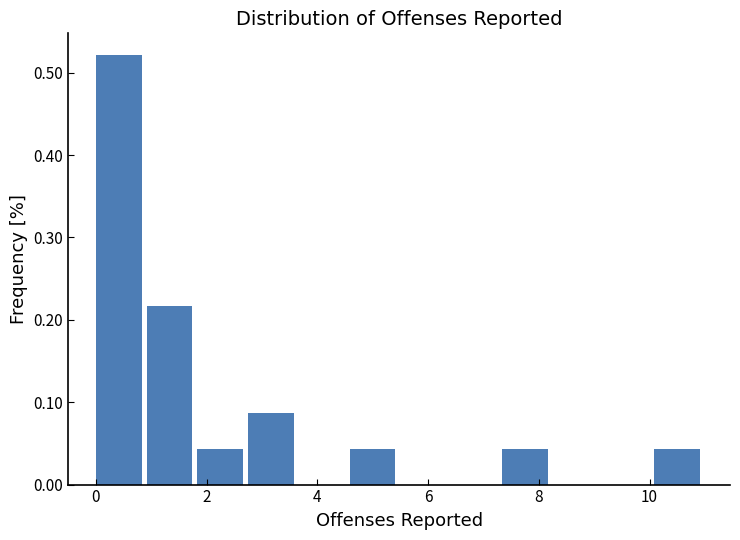

Over which range of the x-axis is the bar tallest?

0.0 to 1.0